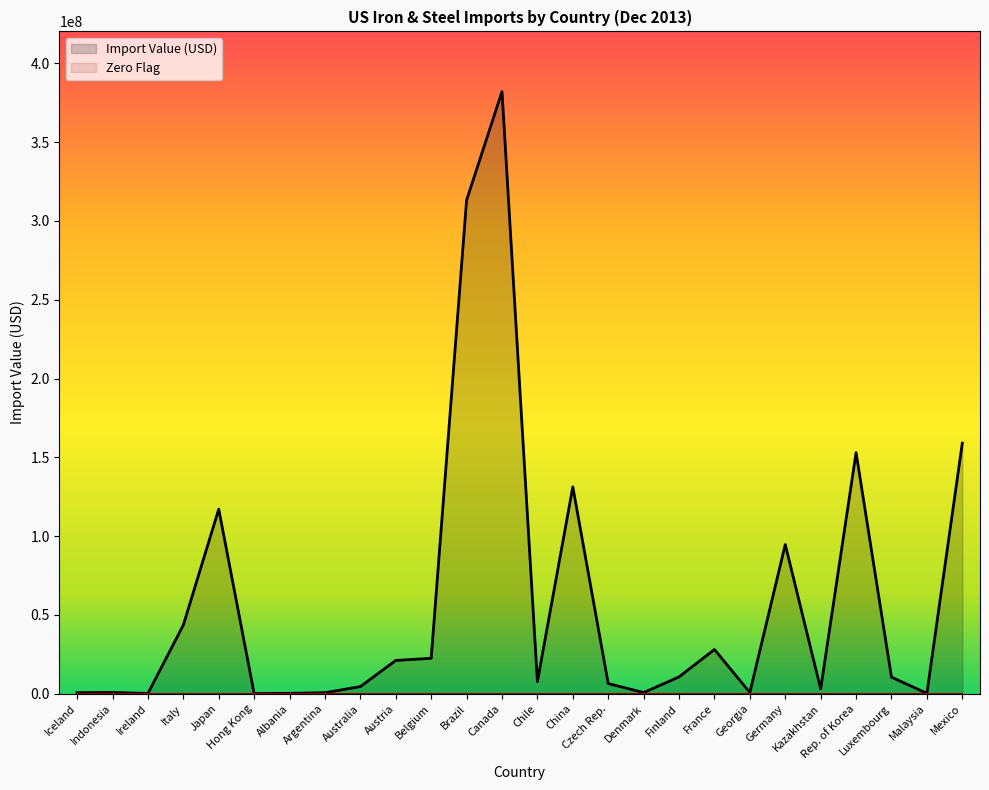

Rank the categories by value from highest to lowest.

Canada, Brazil, Mexico, Rep. of Korea, China, Japan, Germany, Italy, France, Belgium, Austria, Finland, Luxembourg, Chile, Czech Rep., Australia, Kazakhstan, Indonesia, Georgia, Denmark, Argentina, Iceland, Malaysia, Albania, Ireland, Hong Kong